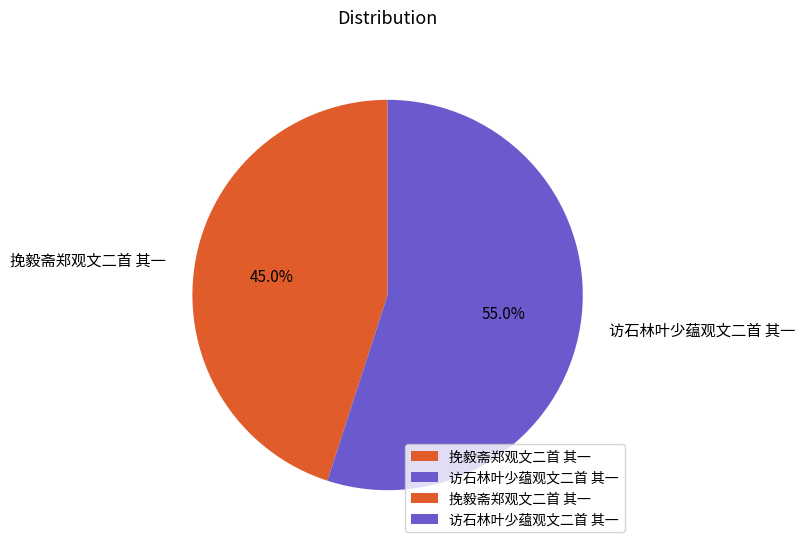

Count the number of slices in the pie.

2